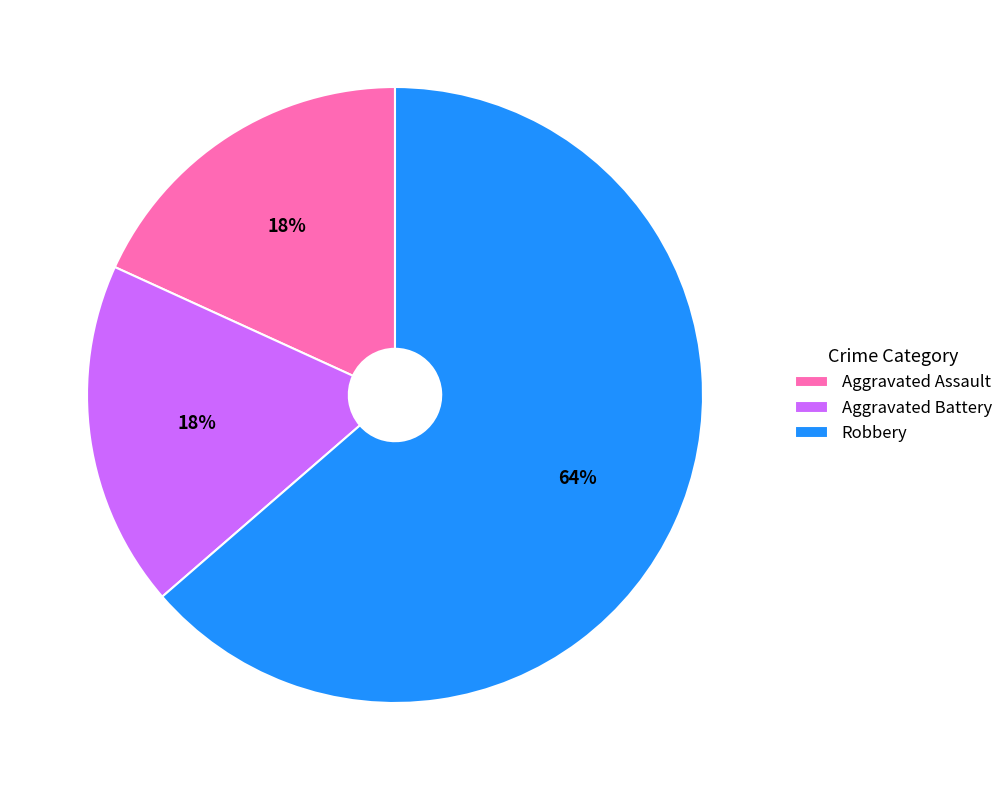

Is Robbery the majority of the pie?

Yes